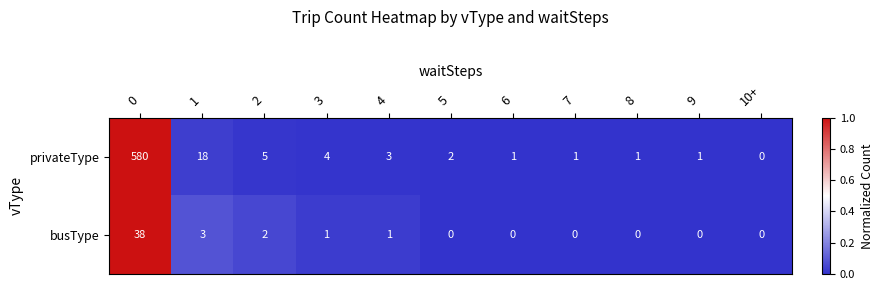

Which series has the widest spread of values?

privateType